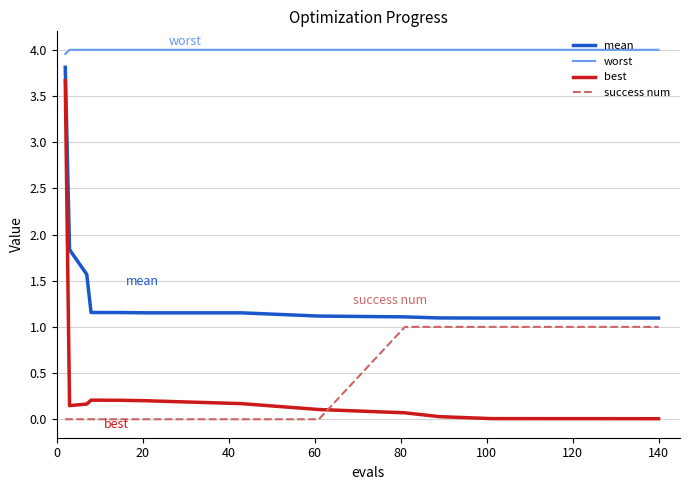

What is the difference between the maximum and minimum values in the best series?

3.7